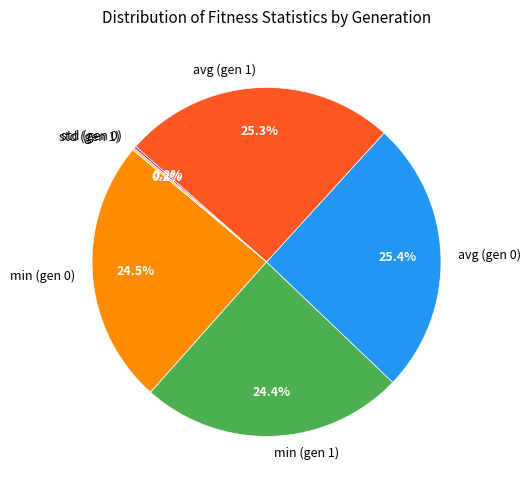

True or false: avg (gen 0) accounts for 20% of the total.

False